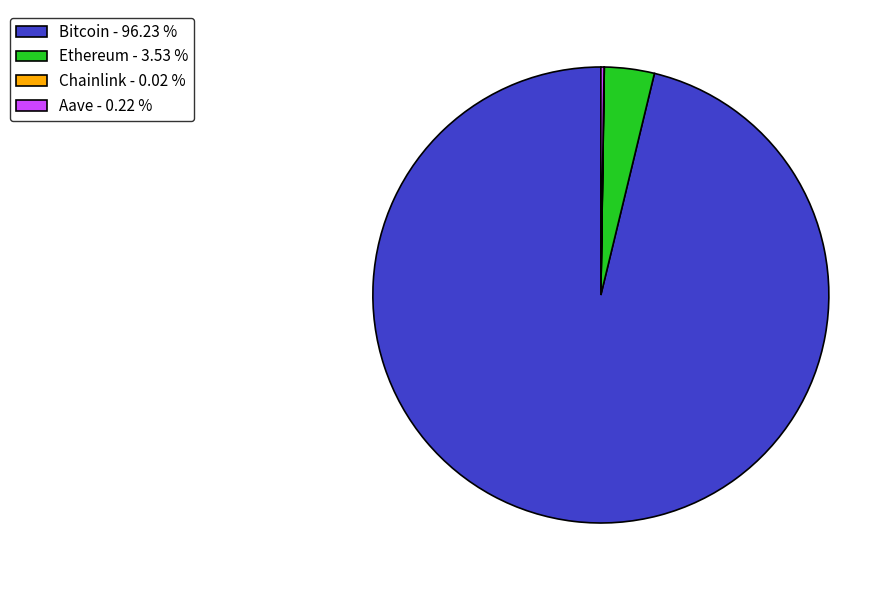

Between Ethereum - 3.53 % and Bitcoin - 96.23 %, which is larger?

Bitcoin - 96.23 %